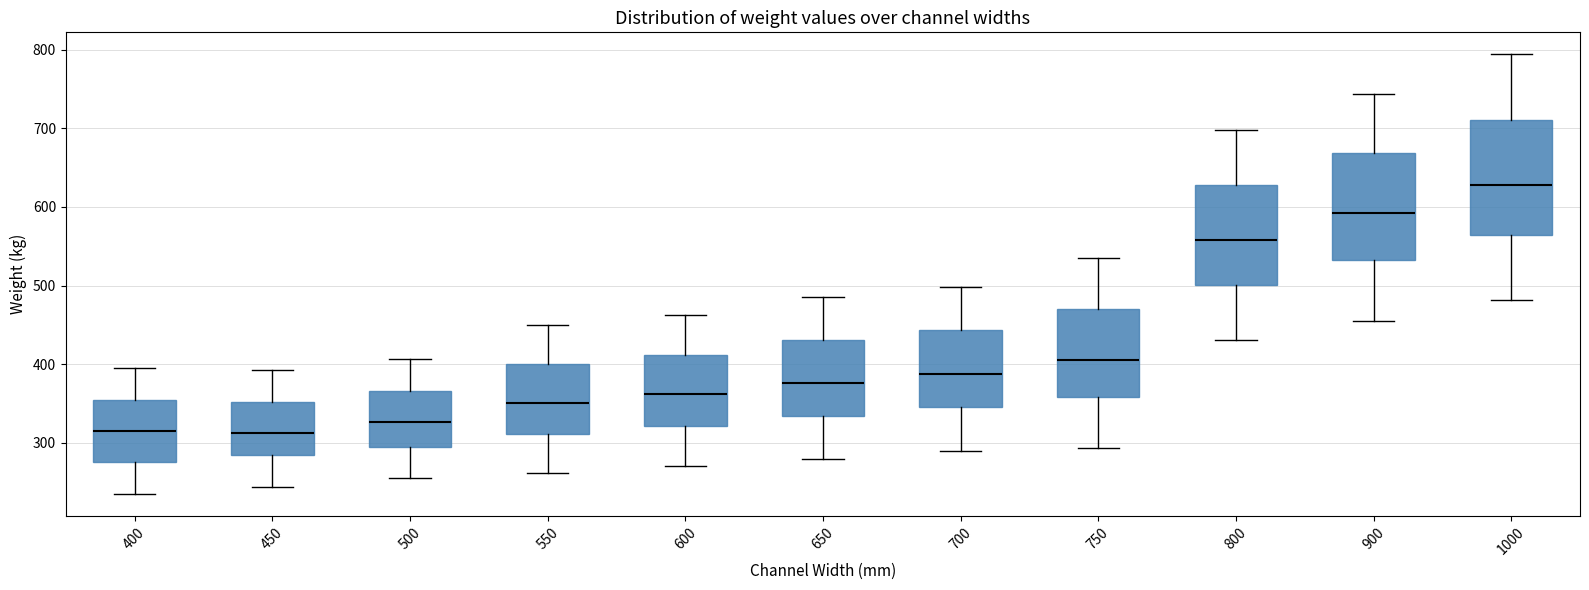

Reading left to right, read every box against the y-axis: the position of its median line, the range the box covers, and the ends of its whiskers. The values are not printed on the chart, so give them approximately, as read against the axis.

400: median 320, box 280 to 360, whiskers 240 to 400
450: median 310, box 280 to 350, whiskers 240 to 390
500: median 330, box 300 to 370, whiskers 260 to 410
550: median 350, box 310 to 400, whiskers 260 to 450
600: median 360, box 320 to 410, whiskers 270 to 460
650: median 380, box 330 to 430, whiskers 280 to 490
700: median 390, box 350 to 440, whiskers 290 to 500
750: median 410, box 360 to 470, whiskers 290 to 540
800: median 560, box 500 to 630, whiskers 430 to 700
900: median 590, box 530 to 670, whiskers 460 to 740
1000: median 630, box 560 to 710, whiskers 480 to 790